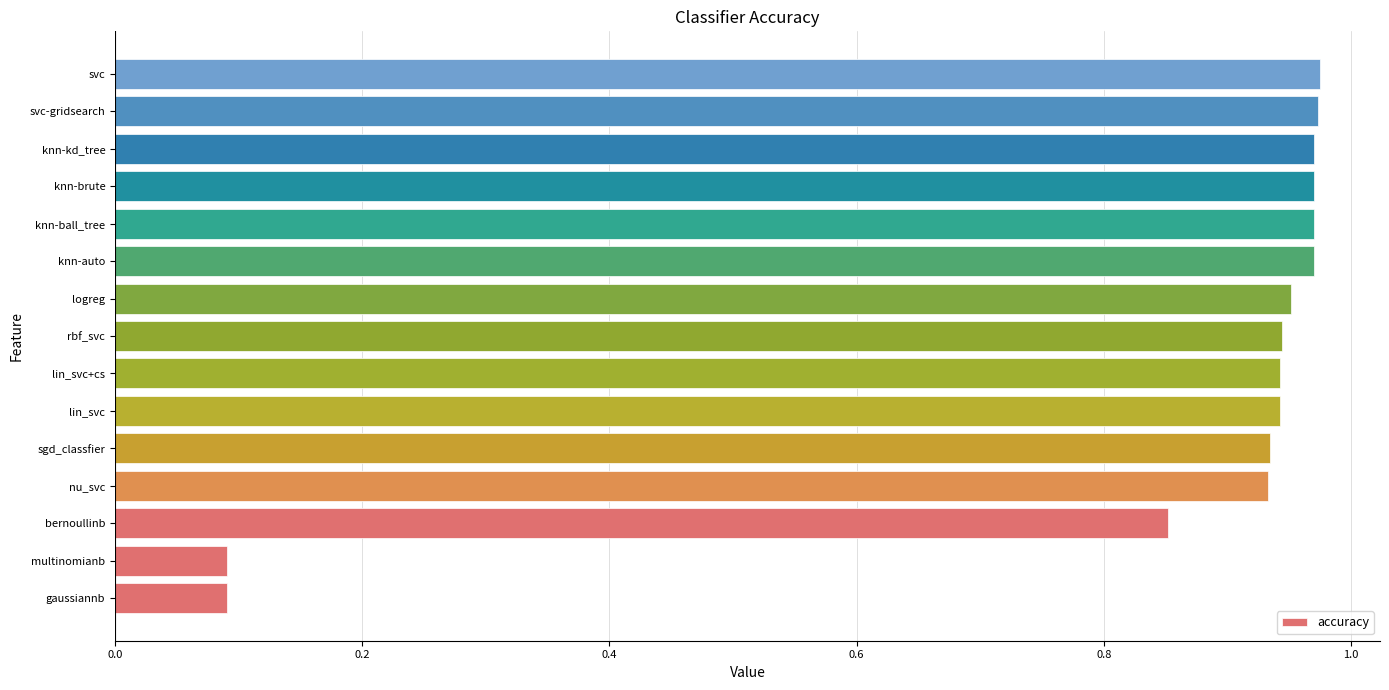

What is the sum of the values at svc-gridsearch and knn-auto?

1.9